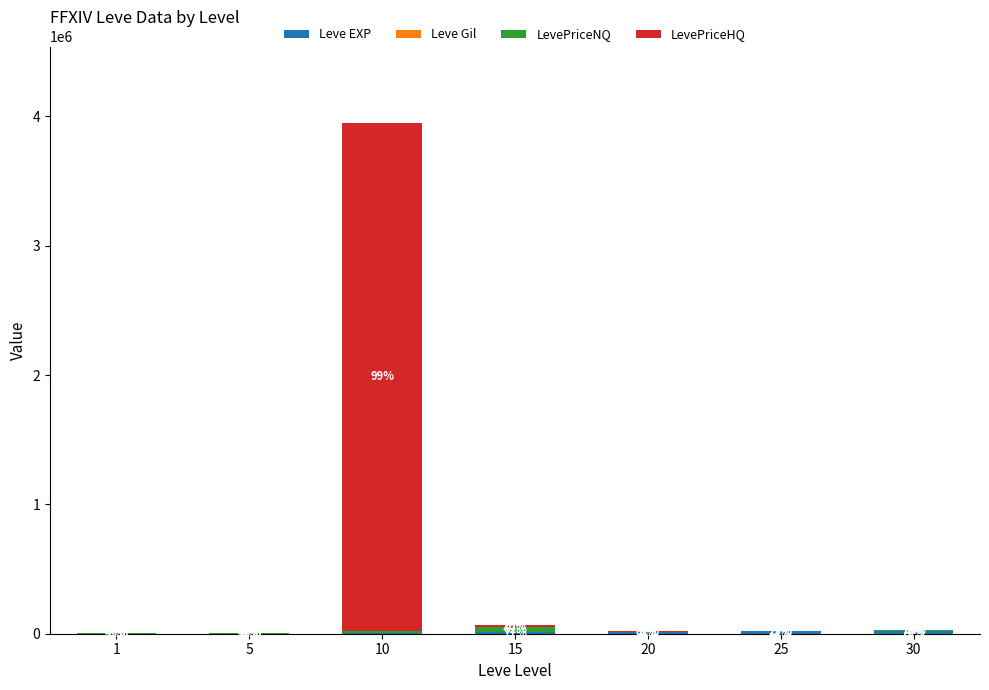

Are the bars horizontal?

No